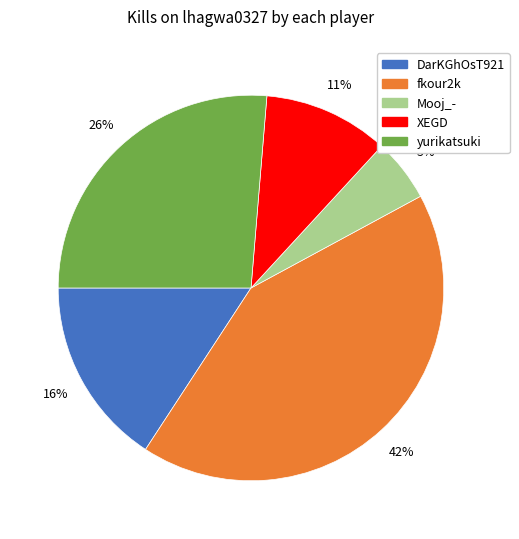

To the nearest percent, what is the difference between the largest and smallest slice percentages?

37%